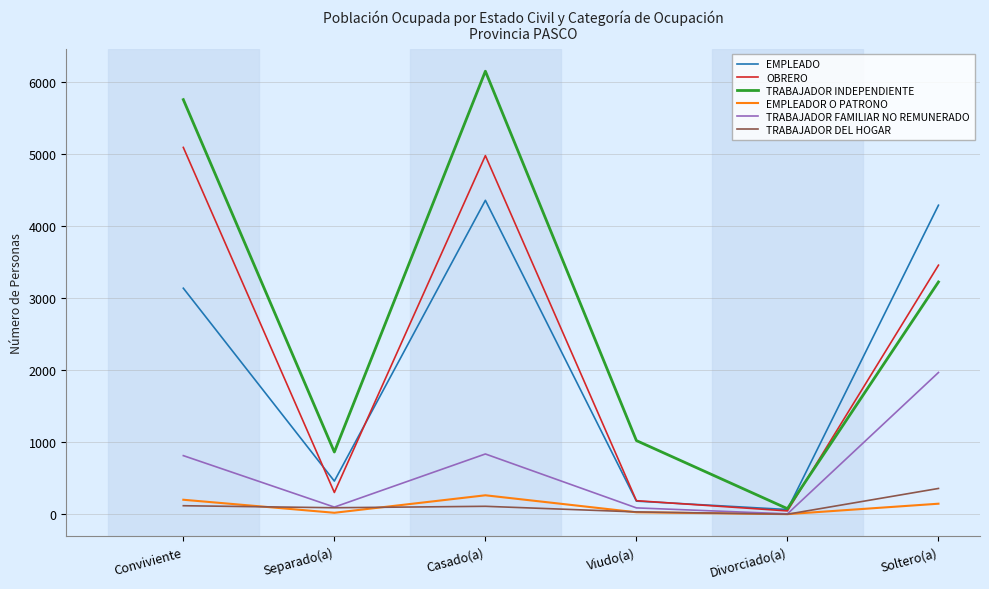

Where is the first local minimum for TRABAJADOR INDEPENDIENTE?

Separado(a)